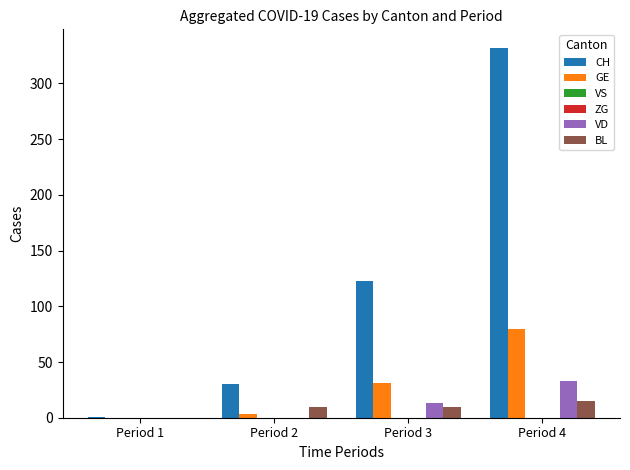

At which label does ZG reach its peak?

Period 1